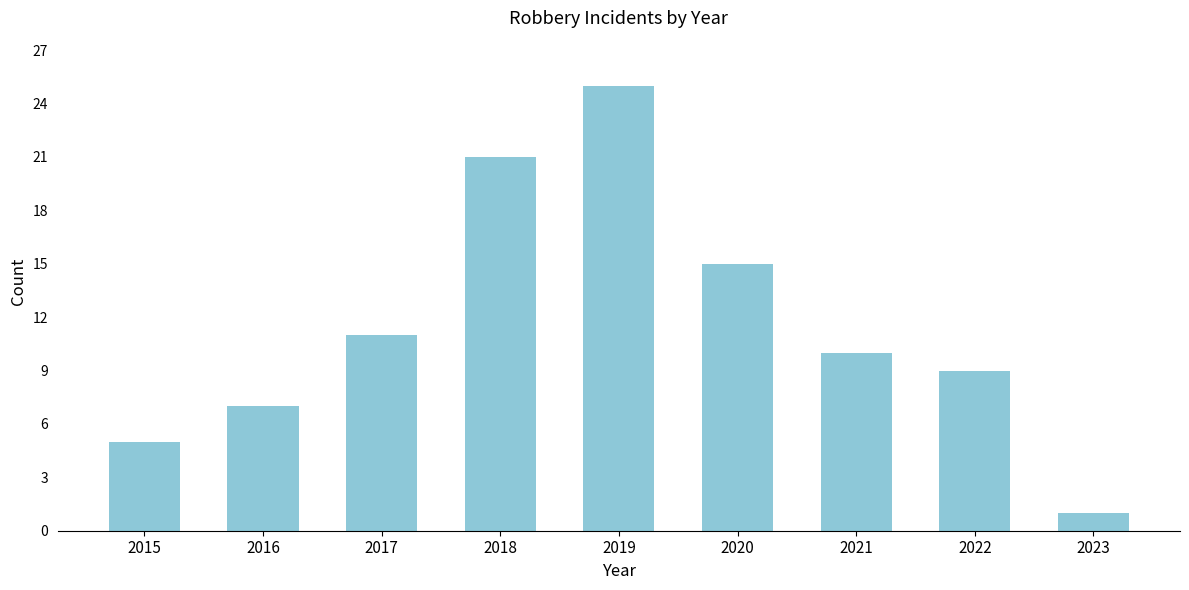

The chart shows a value of 6 at 2021. True or false?

False